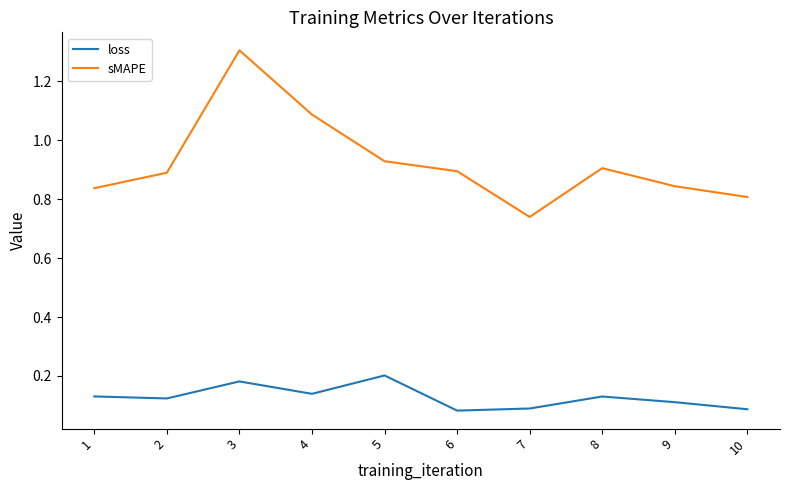

Which category has the highest value across all series?

3